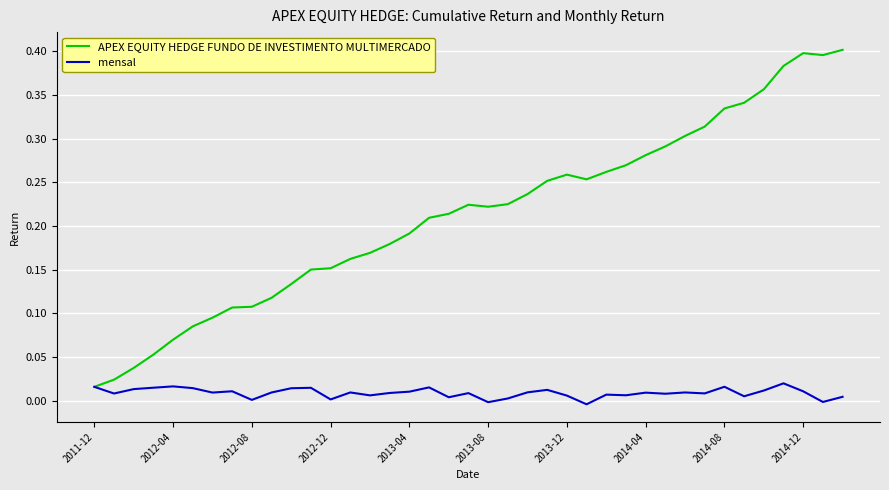

Rank the series by their maximum value, from lowest to highest.

mensal, APEX EQUITY HEDGE FUNDO DE INVESTIMENTO MULTIMERCADO